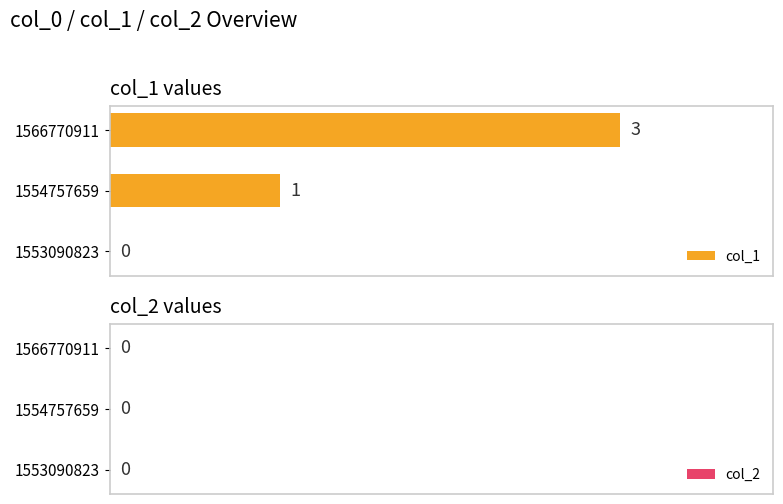

What is the sum of all values?

4